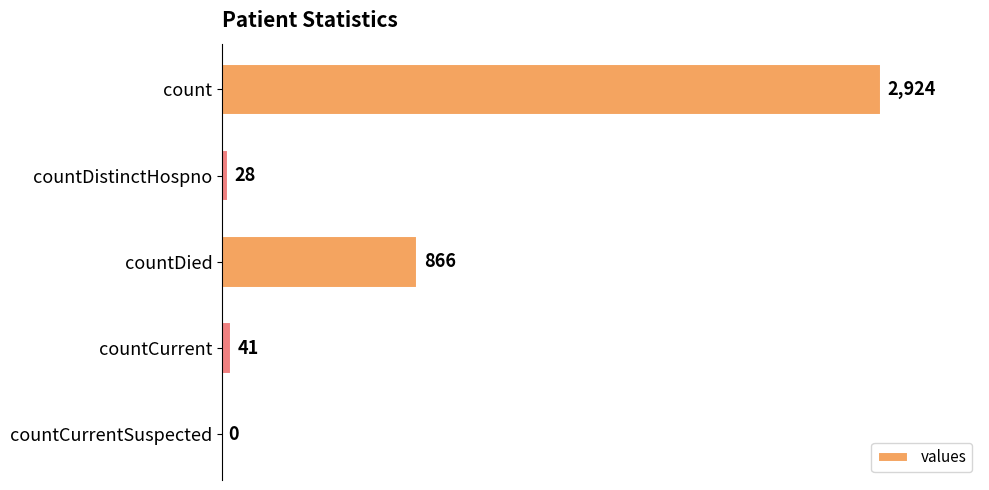

Reading top to bottom, what are all the values shown in this chart?

count=2924	countDistinctHospno=28	countDied=866	countCurrent=41	countCurrentSuspected=0